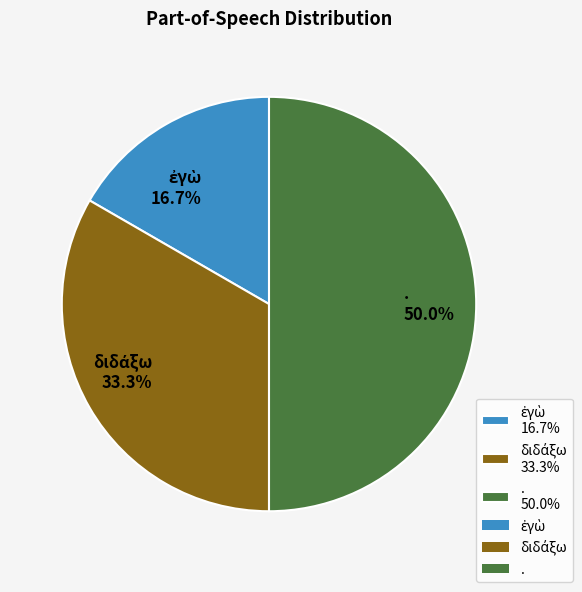

True or false: διδάξω accounts for 33% of the total.

True